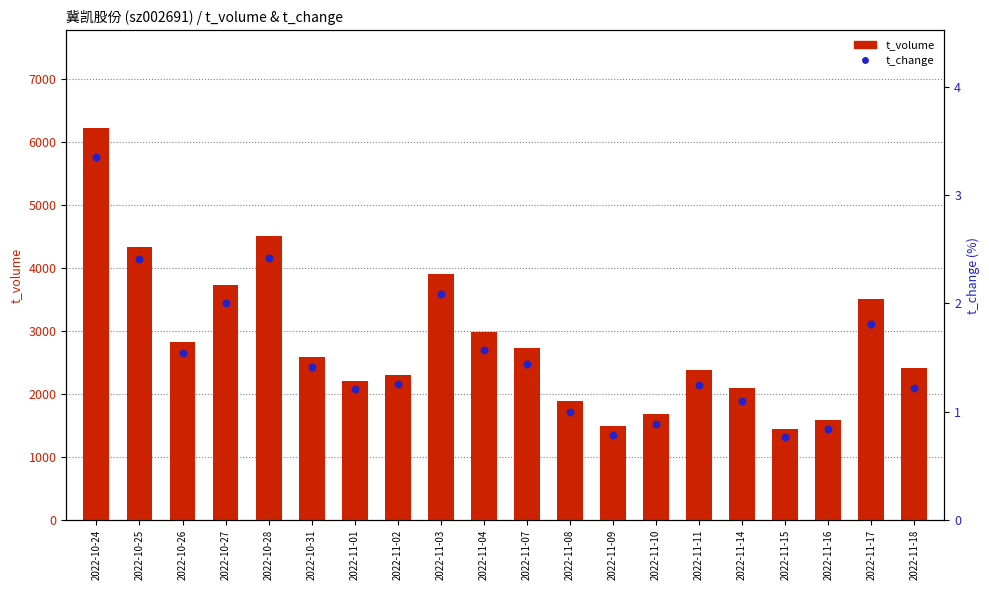

Which series has the largest Y range (max minus min)?

t_volume